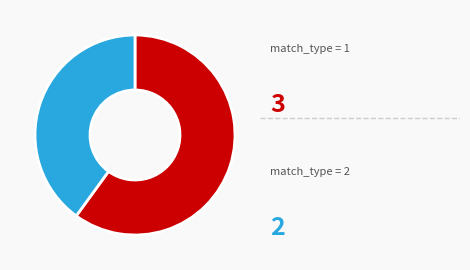

Is there any slice that represents more than half of the pie?

Yes